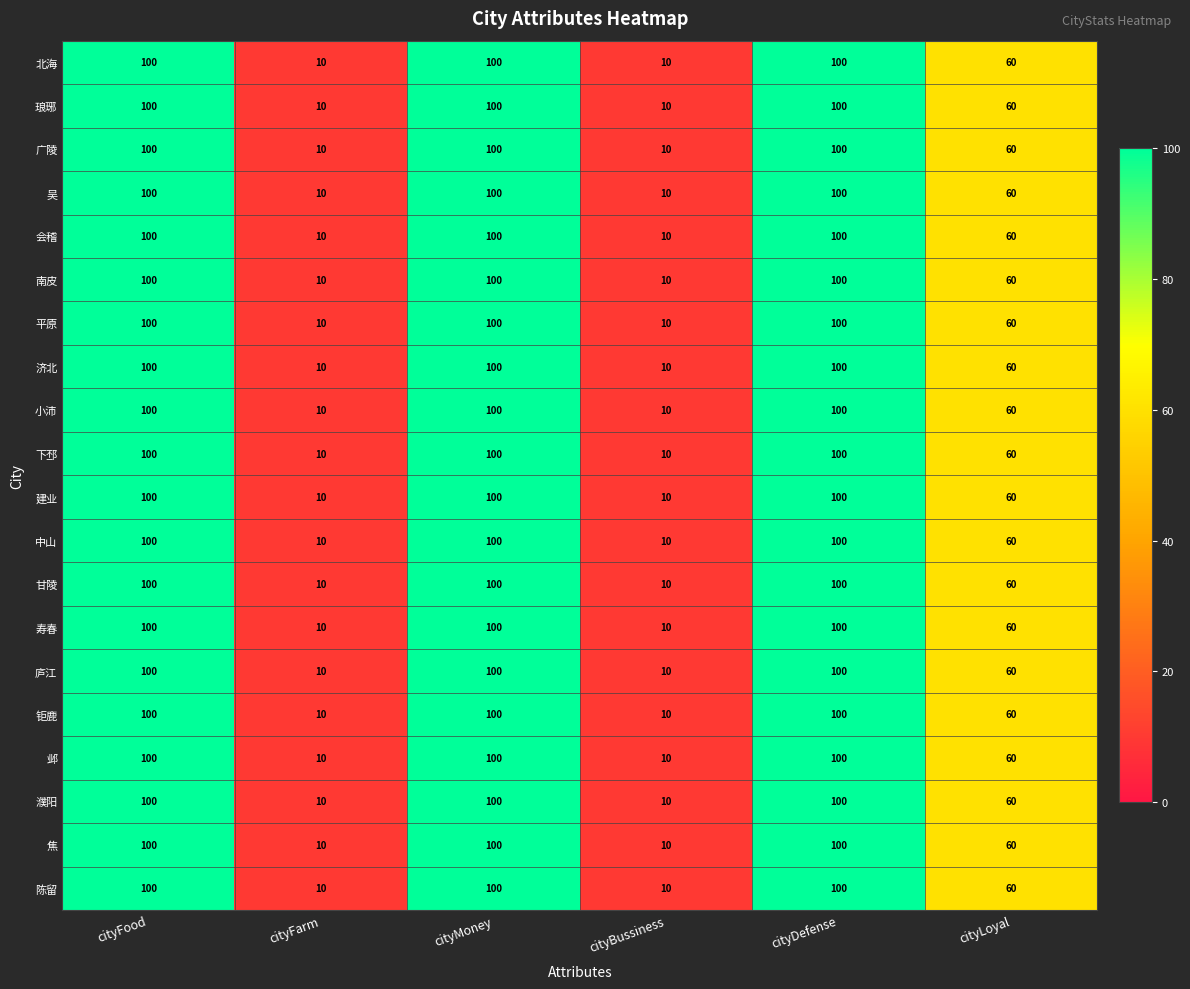

Where is 济北 nearest to the value 55?

cityLoyal